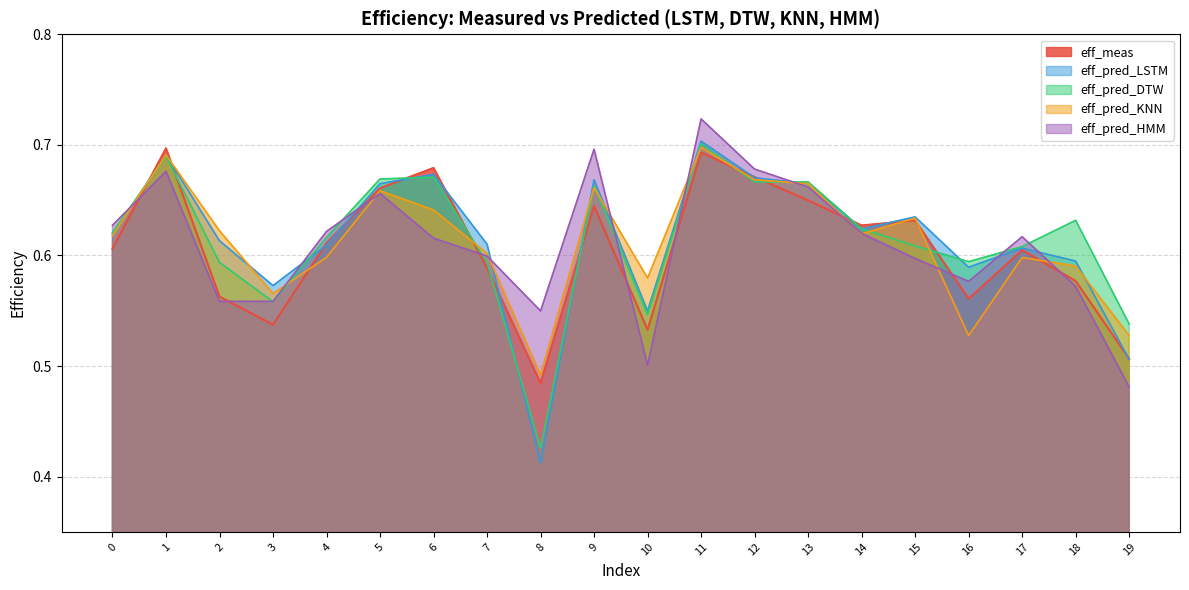

What is the sum of all eff_meas values?

12.1